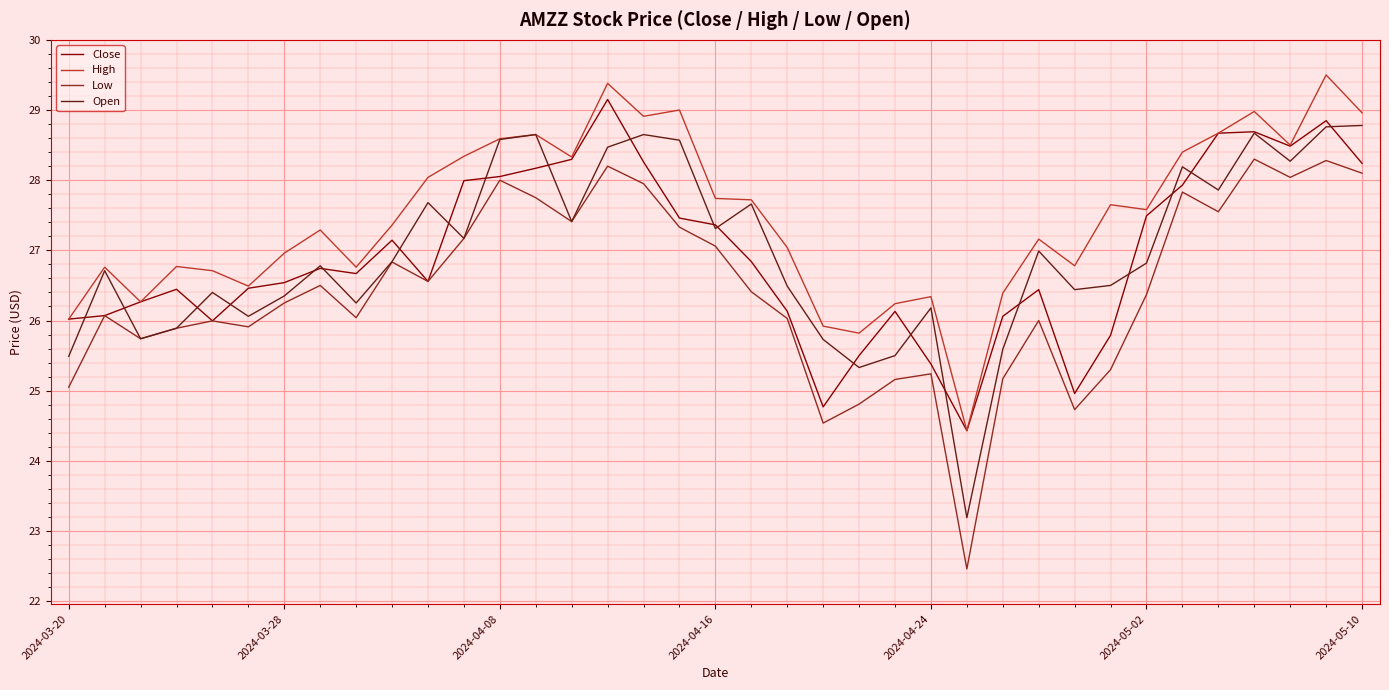

What are all the series names shown in the legend?

Close, High, Low, Open